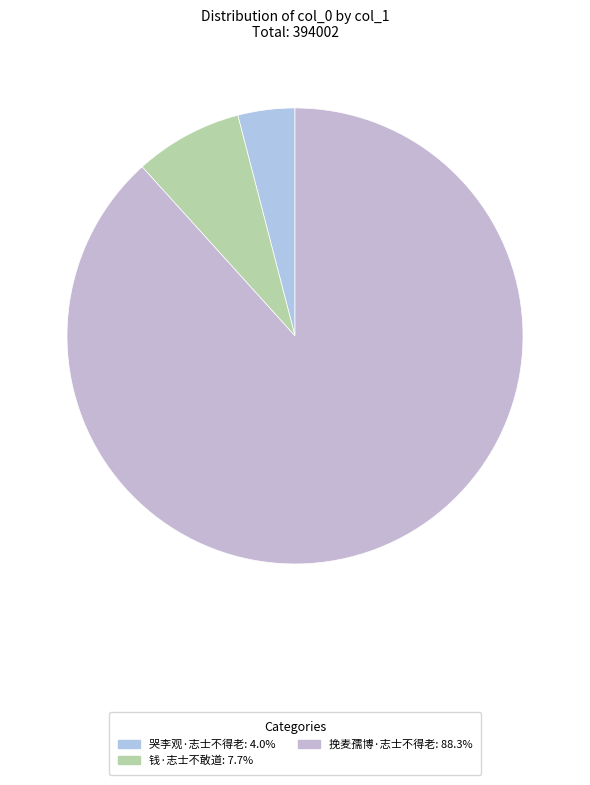

To the nearest percent, what portion does 哭李观·志士不得老 represent?

4%